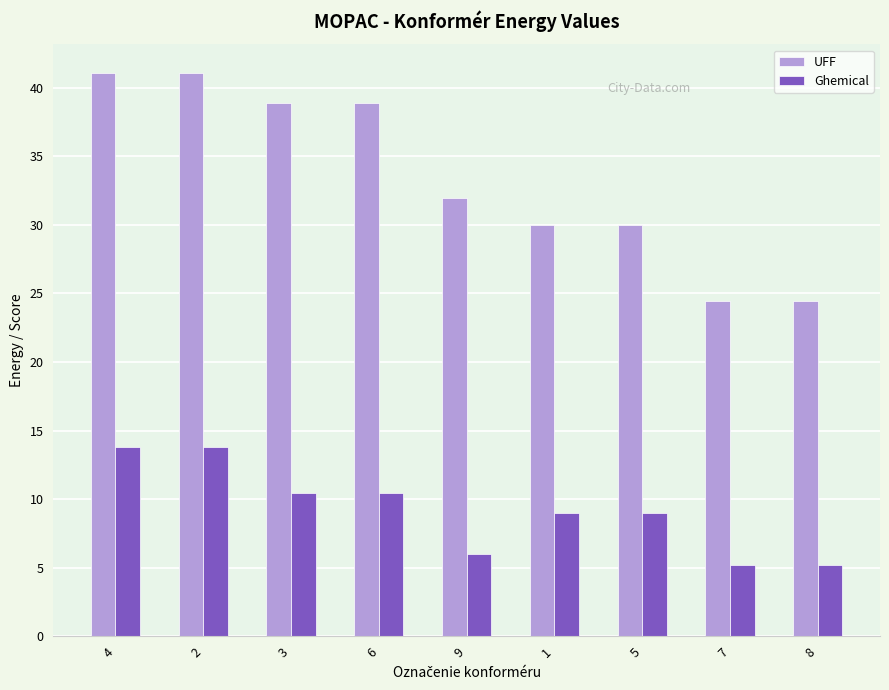

Reading left to right, what are all the values shown in this chart?

UFF: 4=41.1	2=41.1	3=38.9	6=38.9	9=32.0	1=30.0	5=30.0	7=24.4	8=24.4
Ghemical: 4=13.8	2=13.8	3=10.5	6=10.5	9=6.0	1=9.0	5=9.0	7=5.2	8=5.2